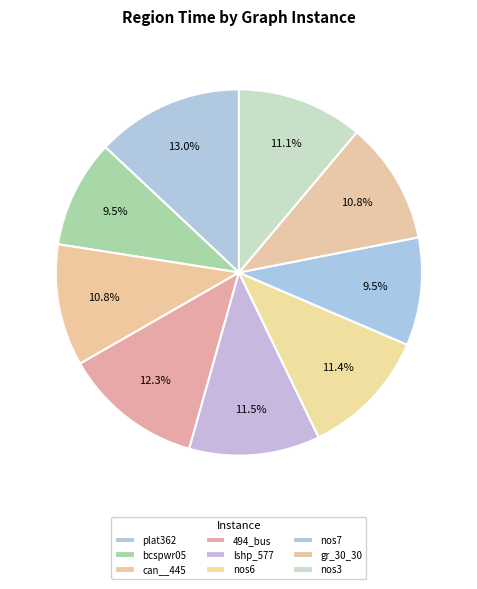

How many segments does this pie chart have?

9